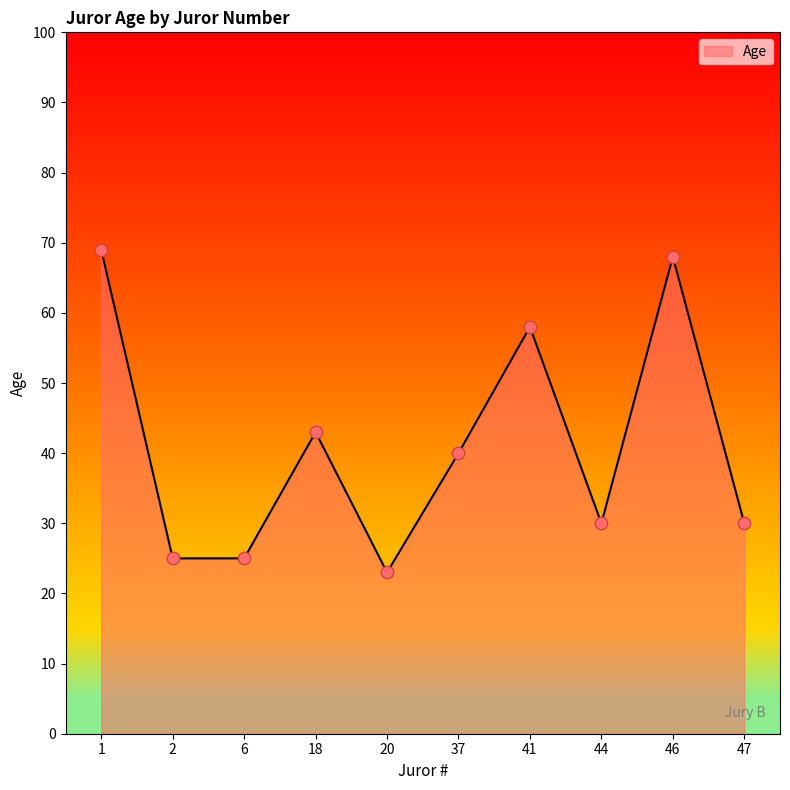

What is the ratio of the value at 6 to the value at 44?

0.8